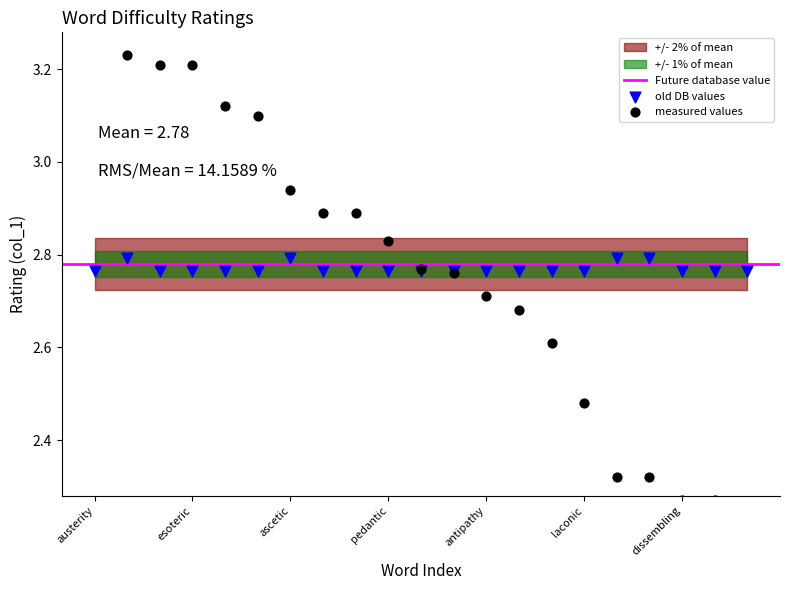

What is the ratio of the value at banal to the value at obsequious?

1.4